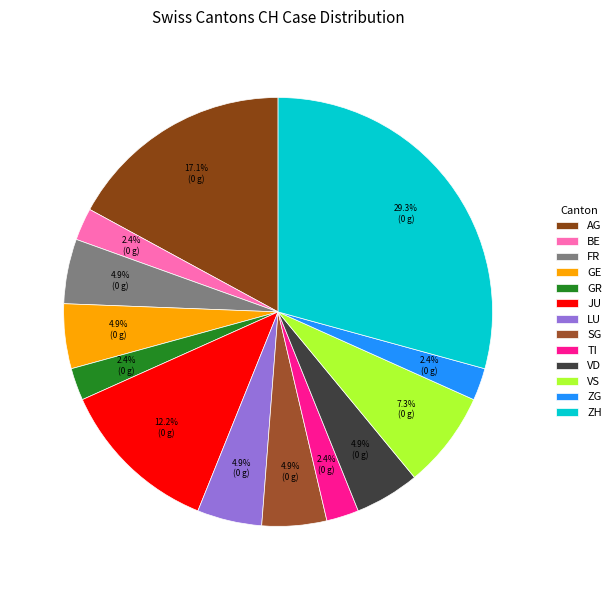

To the nearest percent, what is the difference between the largest and smallest slice percentages?

27%